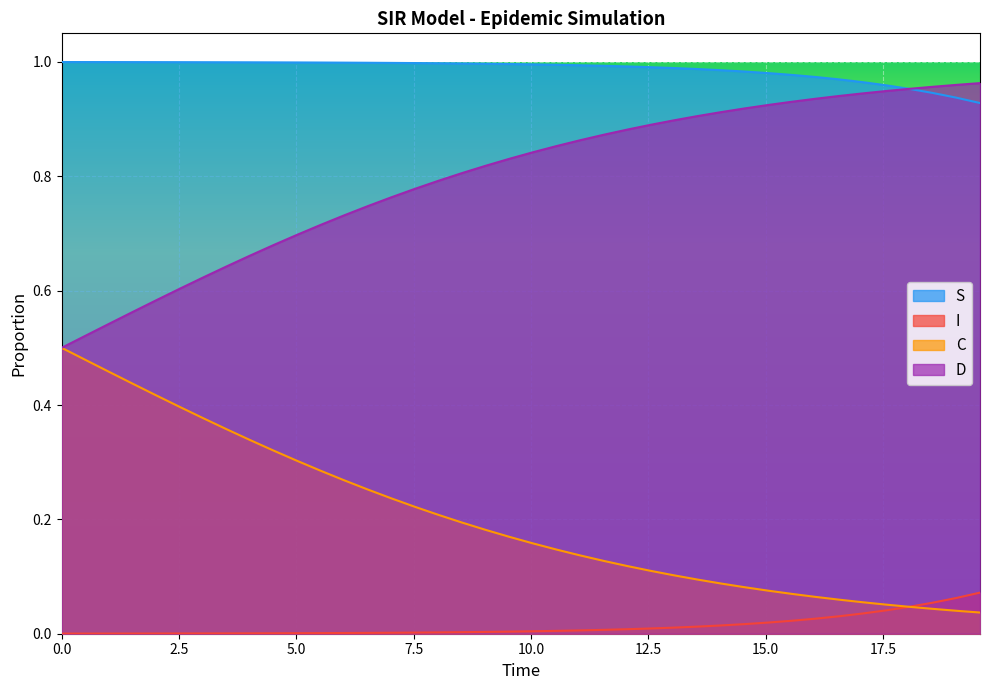

Rank the series by their average value, from lowest to highest.

I, C, D, S